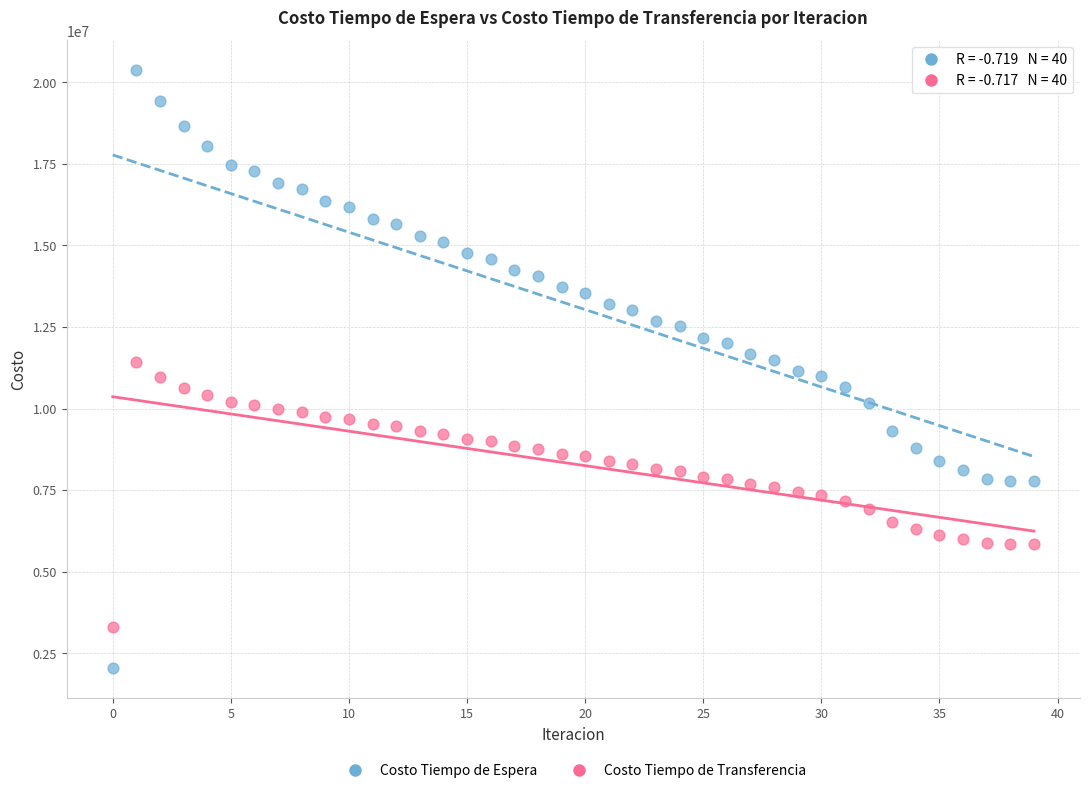

What are all the series names shown in the legend?

Costo Tiempo de Espera, Costo Tiempo de Transferencia